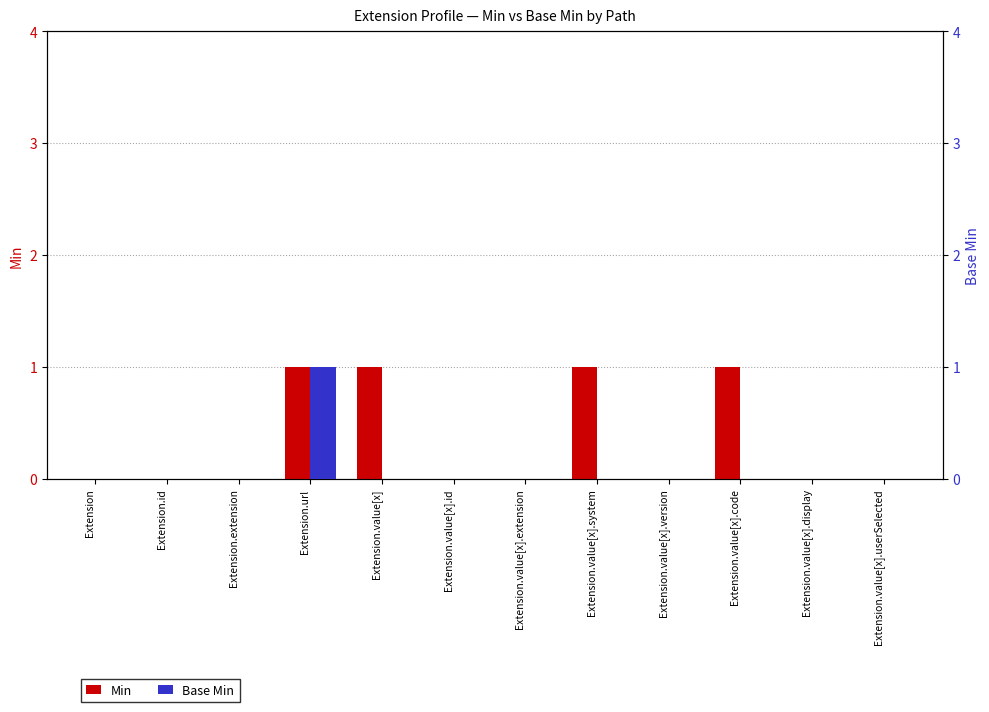

True or false: Min has a value of 0 at Extension.value[x].extension.

True